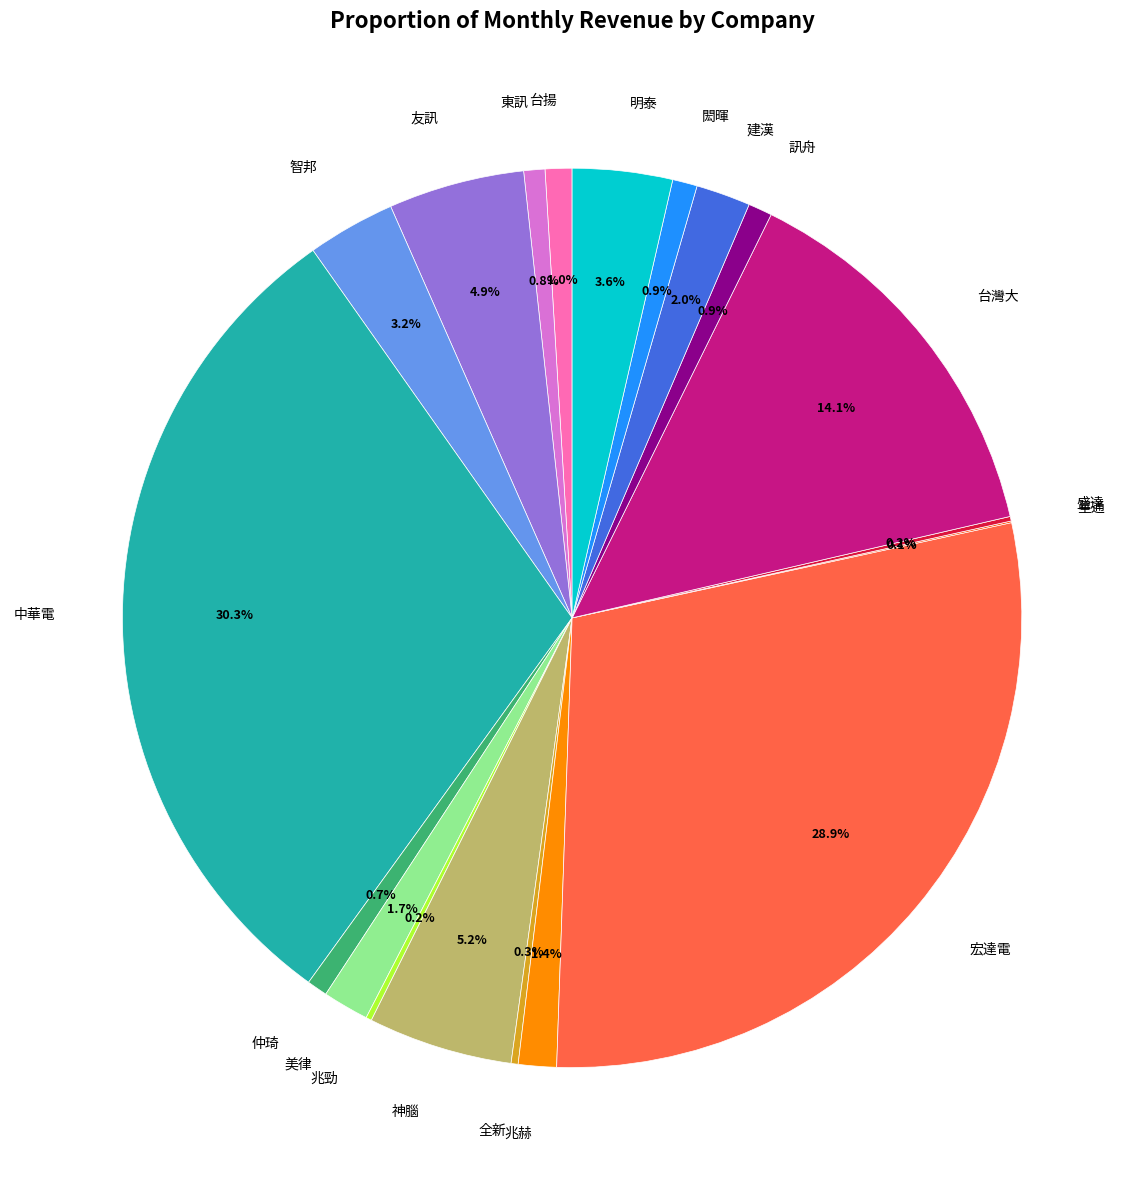

Is there a majority slice in this chart?

No